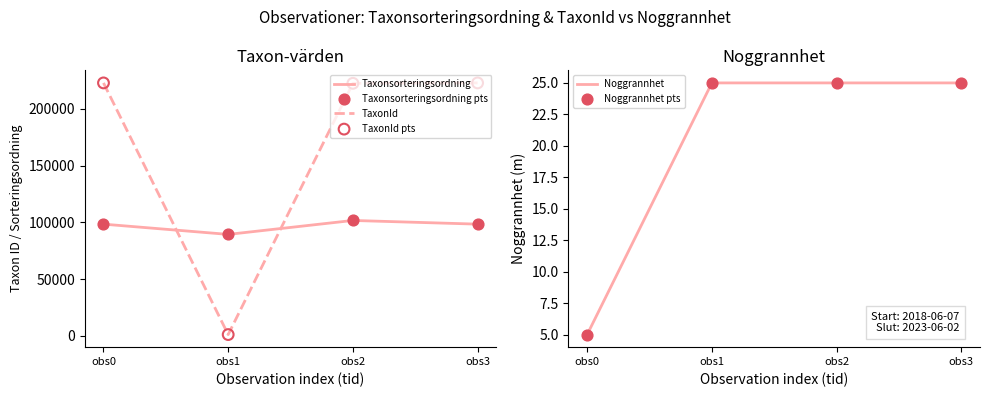

Which series contains the lowest Y value?

Noggrannhet